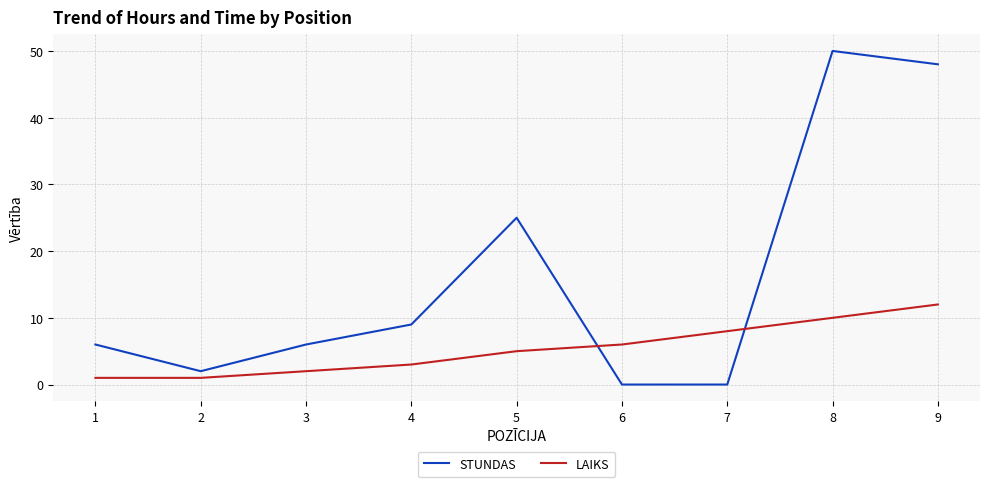

Where do STUNDAS and LAIKS first cross each other?

5 and 6